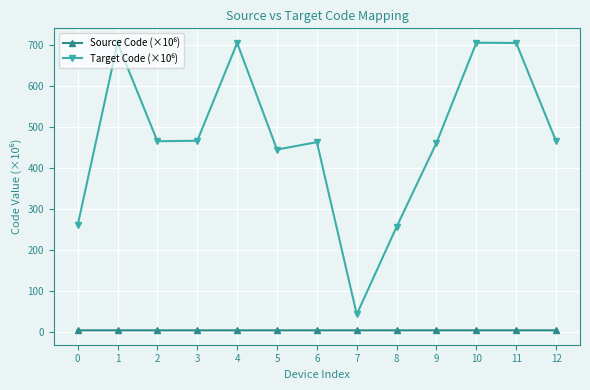

At which label is Target Code (×10⁶) closest to 375?

5